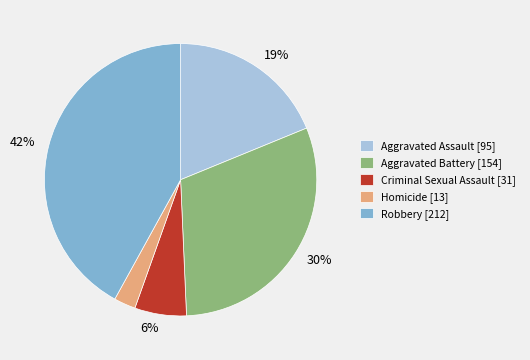

Combined, do Criminal Sexual Assault and Homicide account for over 50%?

No